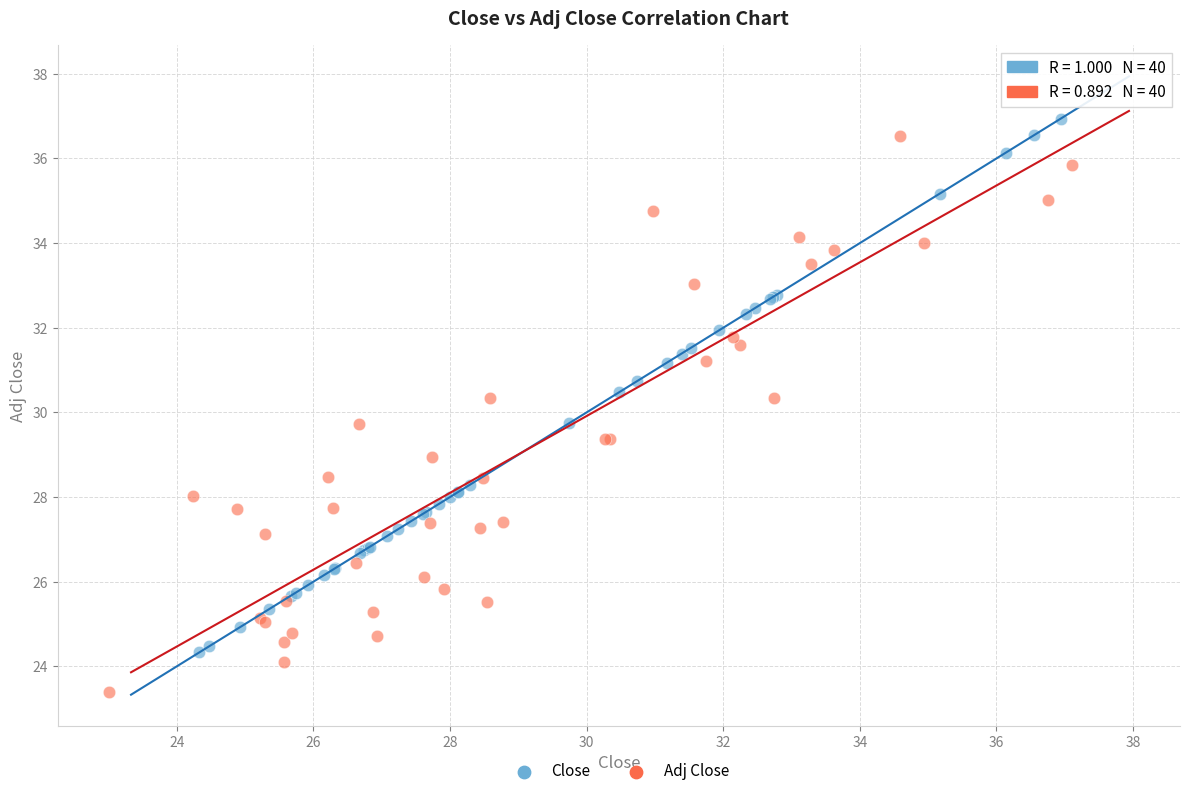

What are all the series names shown in the legend?

Close, Adj Close